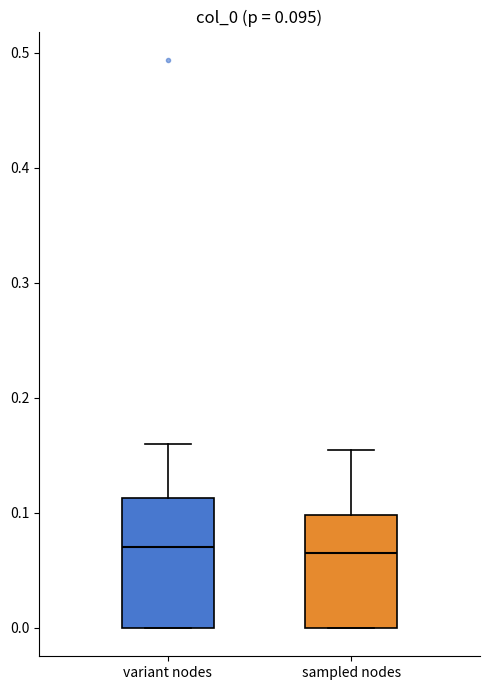

Which box is the tallest, from its lower edge to its upper edge?

variant nodes